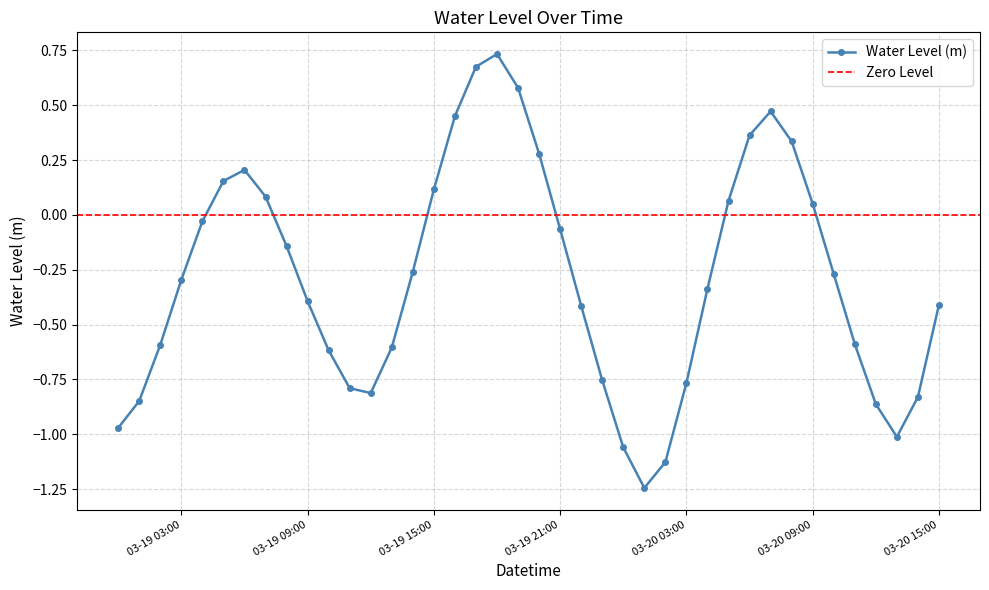

The value at 2024-03-20 04:00:00 is -0.3. True or false?

True